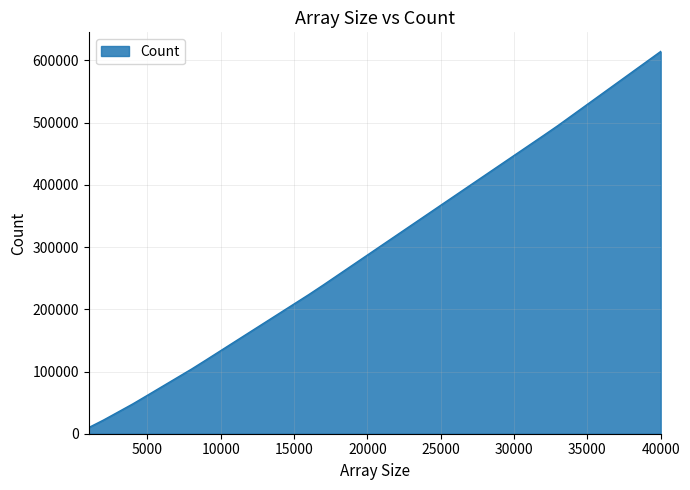

Count the number of categories in the chart.

40